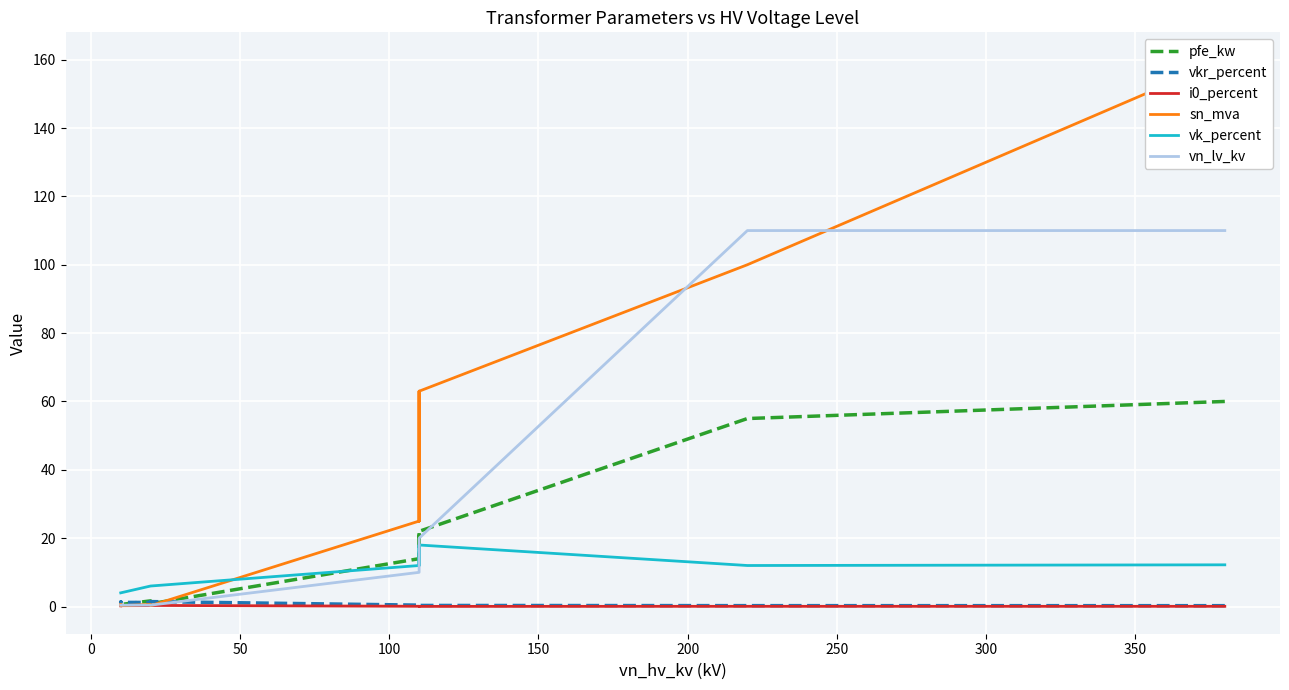

How many data points does each series have?

14